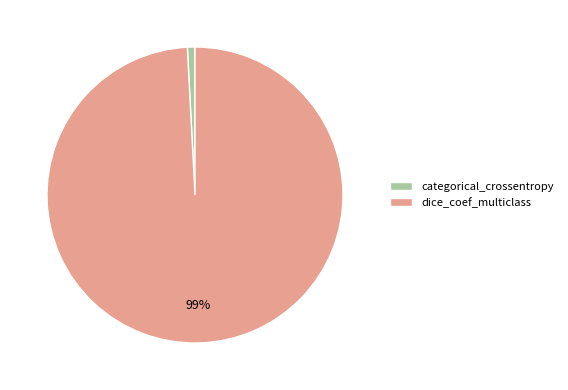

How many slices are in this pie chart?

2